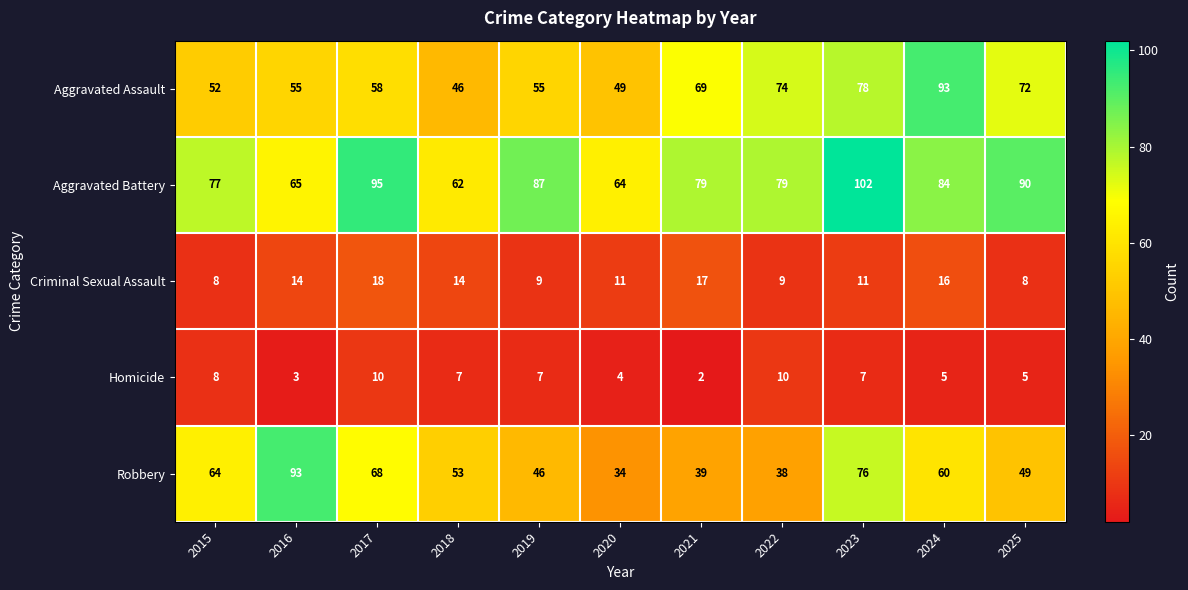

Which label corresponds to the smallest value in the chart?

2021